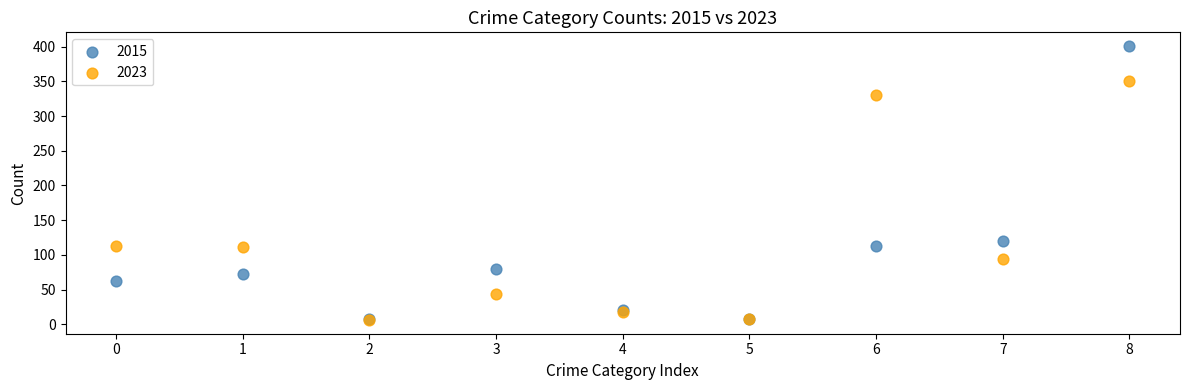

Which series has the widest spread of Y values?

2015